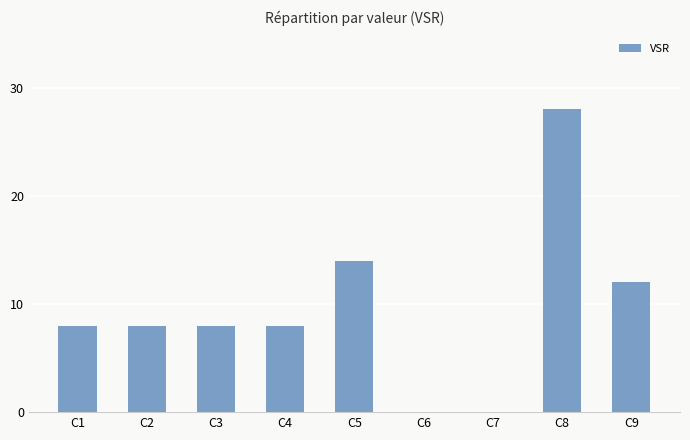

The chart shows a value of 19 at C6. True or false?

False